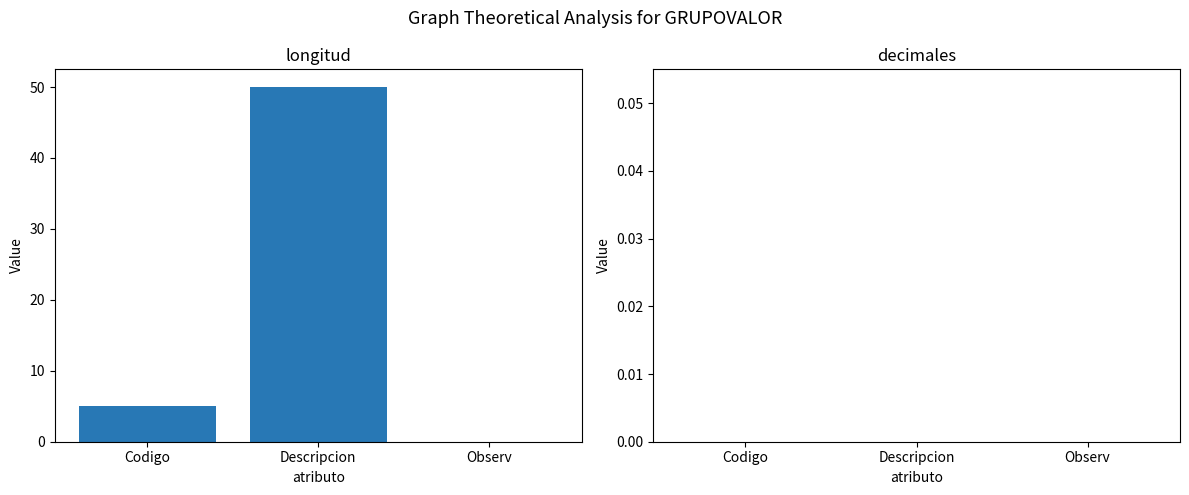

Reading left to right, what are all the values shown in this chart?

Codigo=5	Descripcion=50	Observ=0